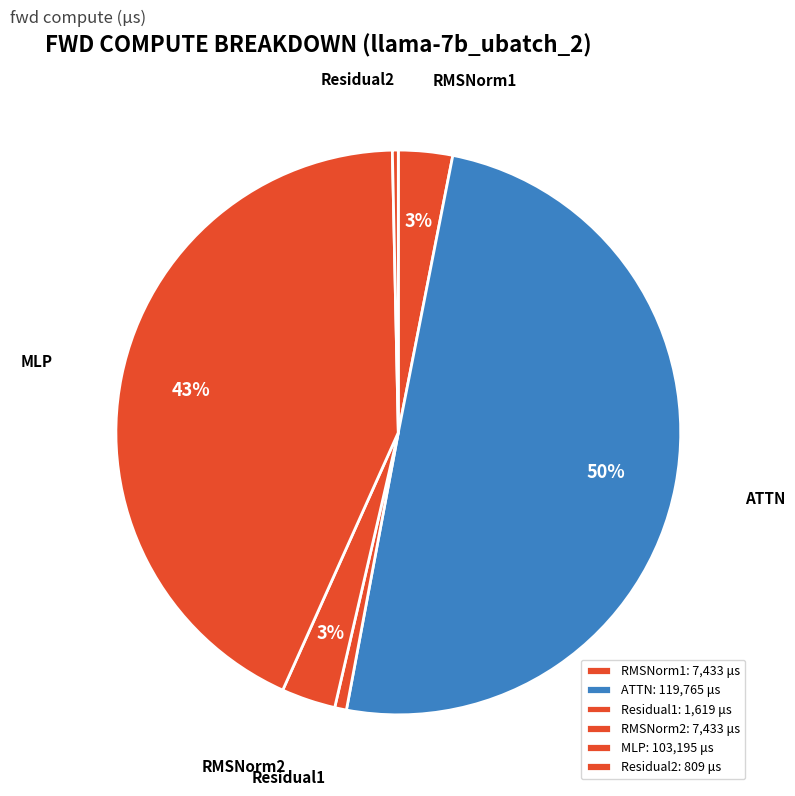

Is Residual2 the majority of the pie?

No